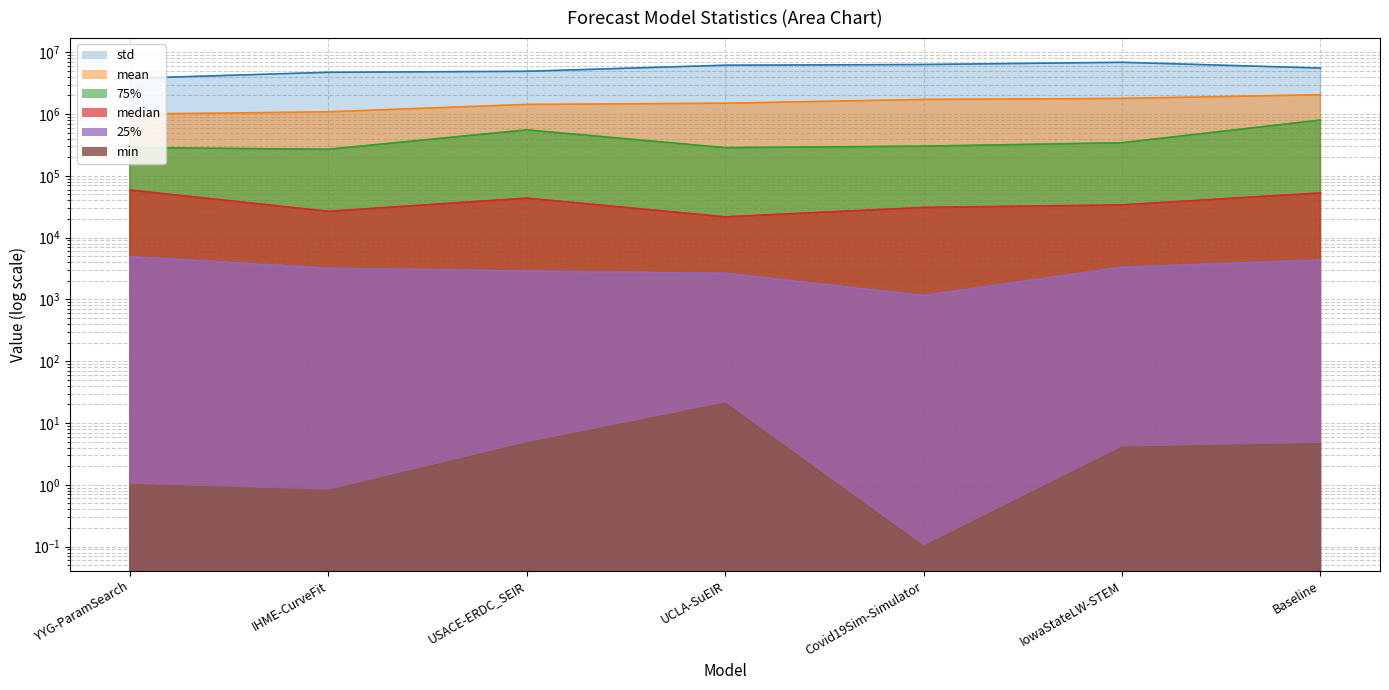

True or false: 25% has more than 1 points higher than both neighbors.

False